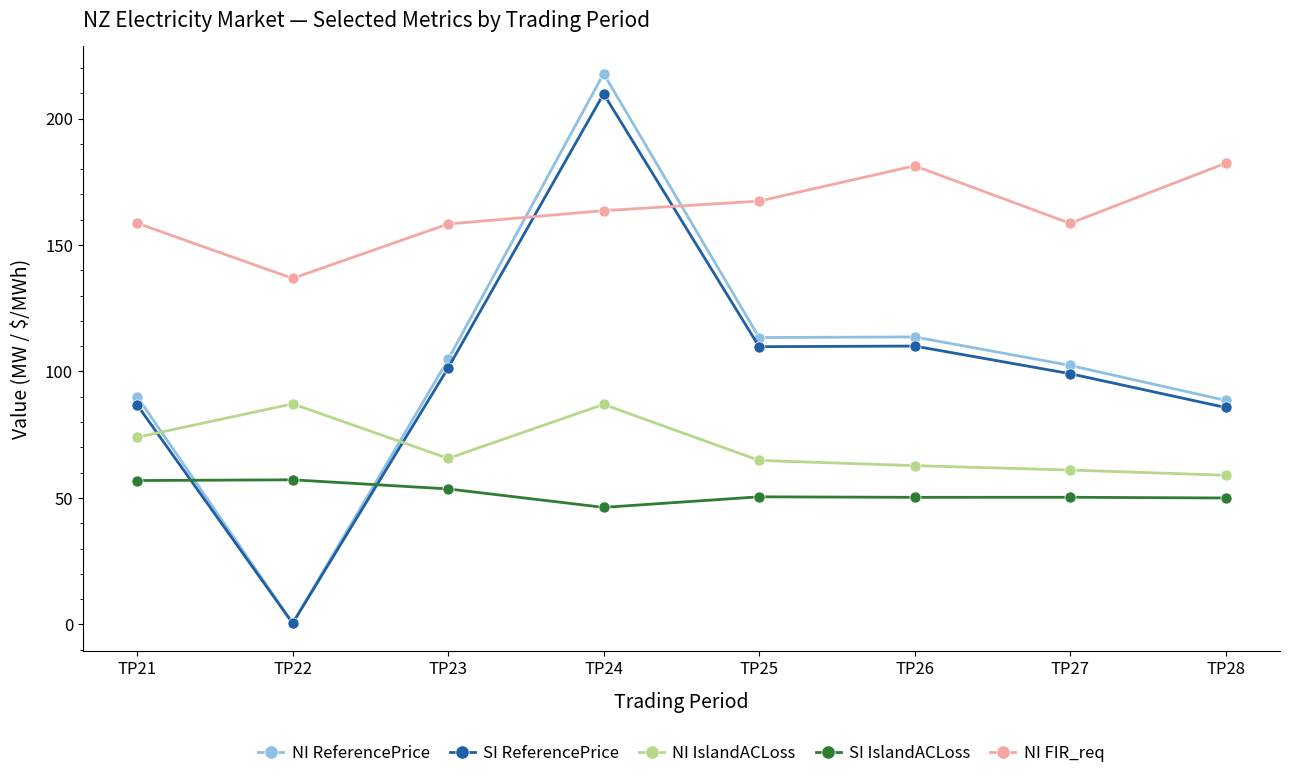

Read the NI ReferencePrice value at TP22.

0.5